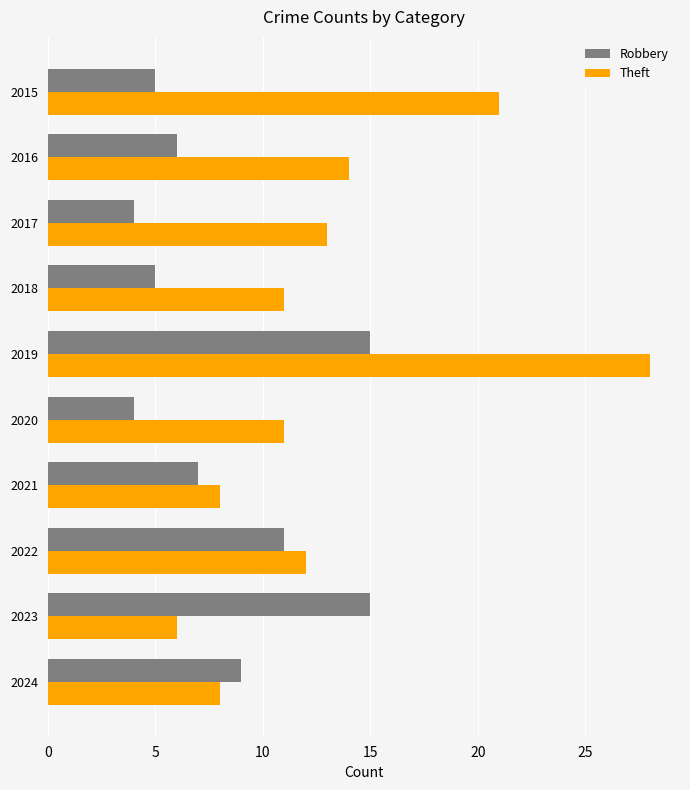

What is the total value across all series at 2019?

43